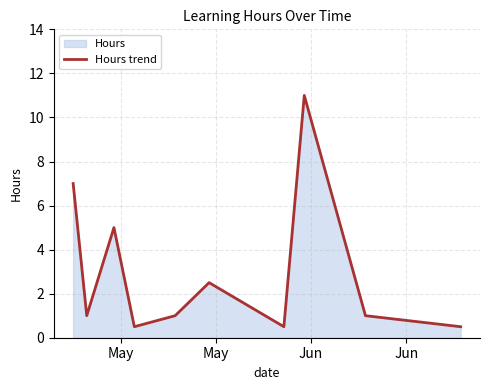

How many series are shown in this chart?

1